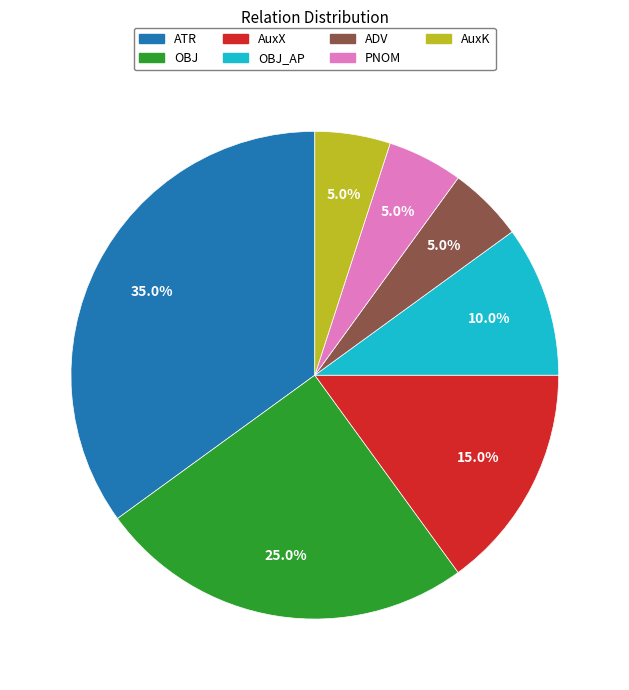

Does OBJ account for over 50% of the chart?

No